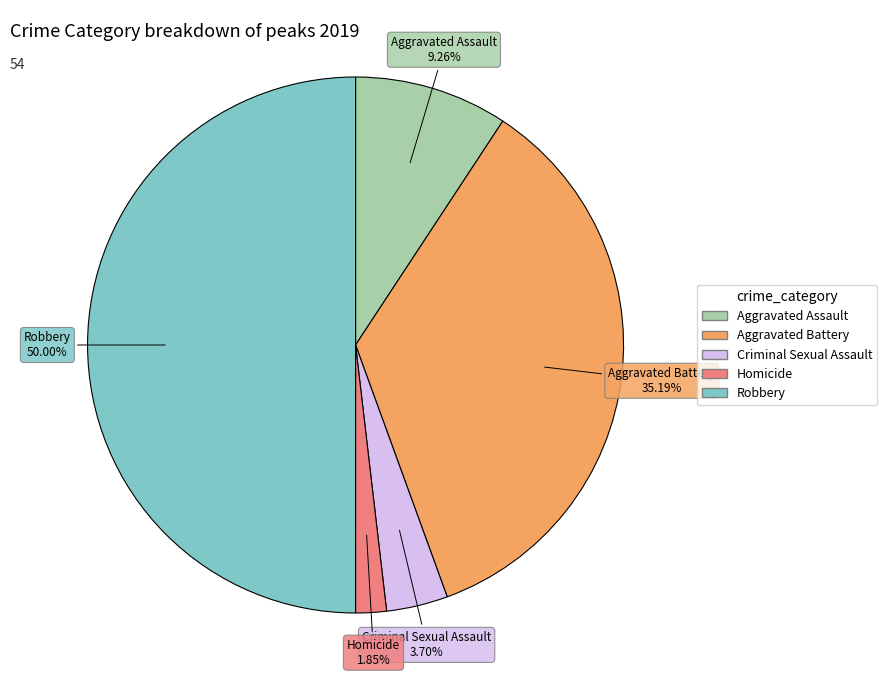

Combined, do Robbery and Aggravated Assault account for over 50%?

Yes